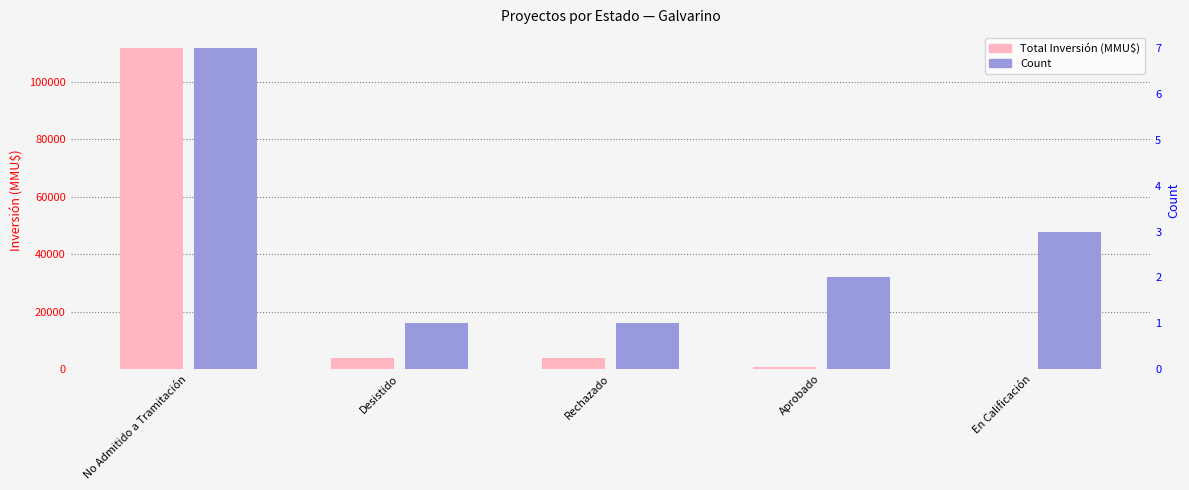

Is it true that Count equals 1 at Desistido?

True